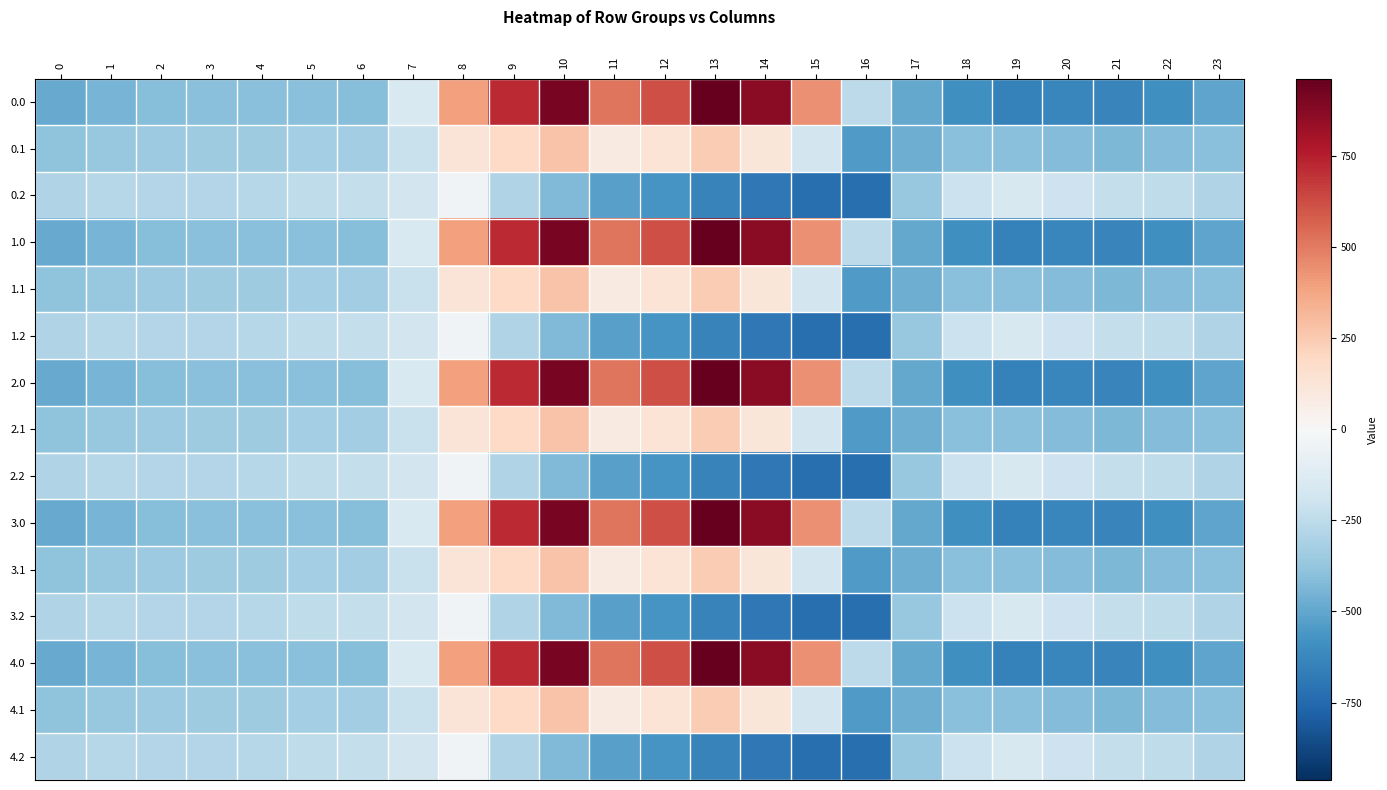

Rank the series at 10 from highest to lowest value.

0.0, 1.0, 2.0, 3.0, 4.0, 0.1, 1.1, 2.1, 3.1, 4.1, 0.2, 1.2, 2.2, 3.2, 4.2